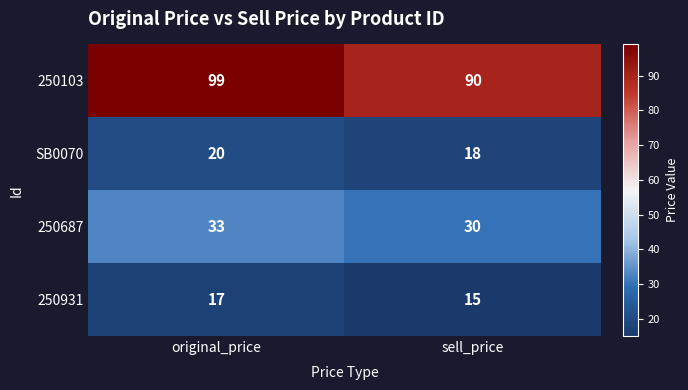

Which series has the widest spread of values?

250103